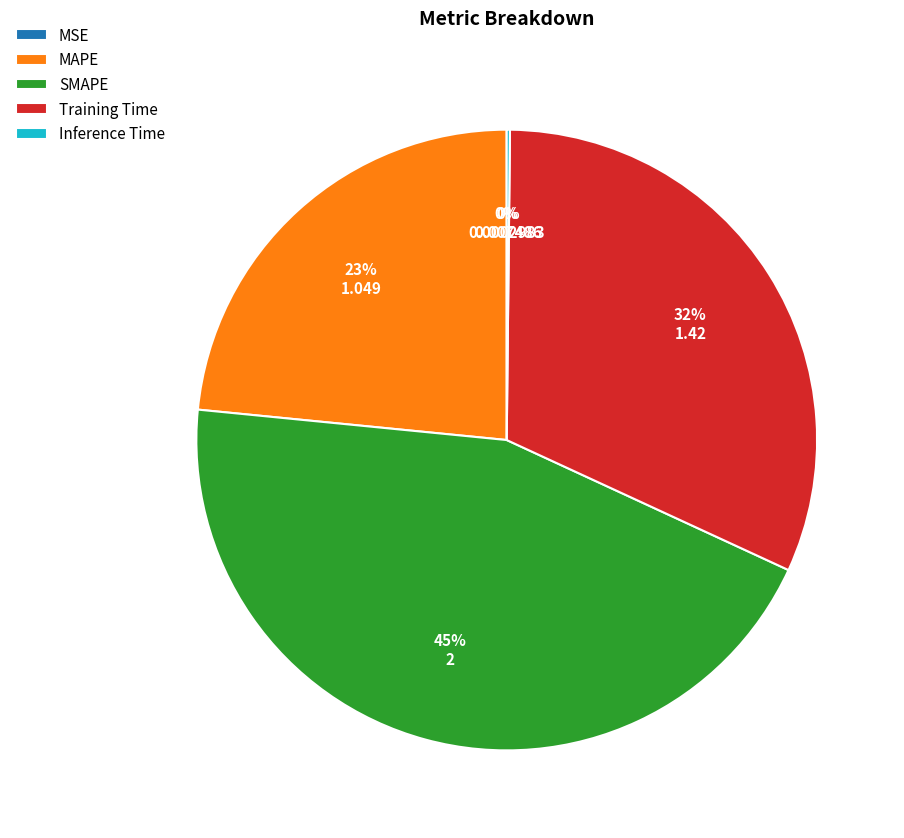

To the nearest percent, what portion does SMAPE represent?

45%